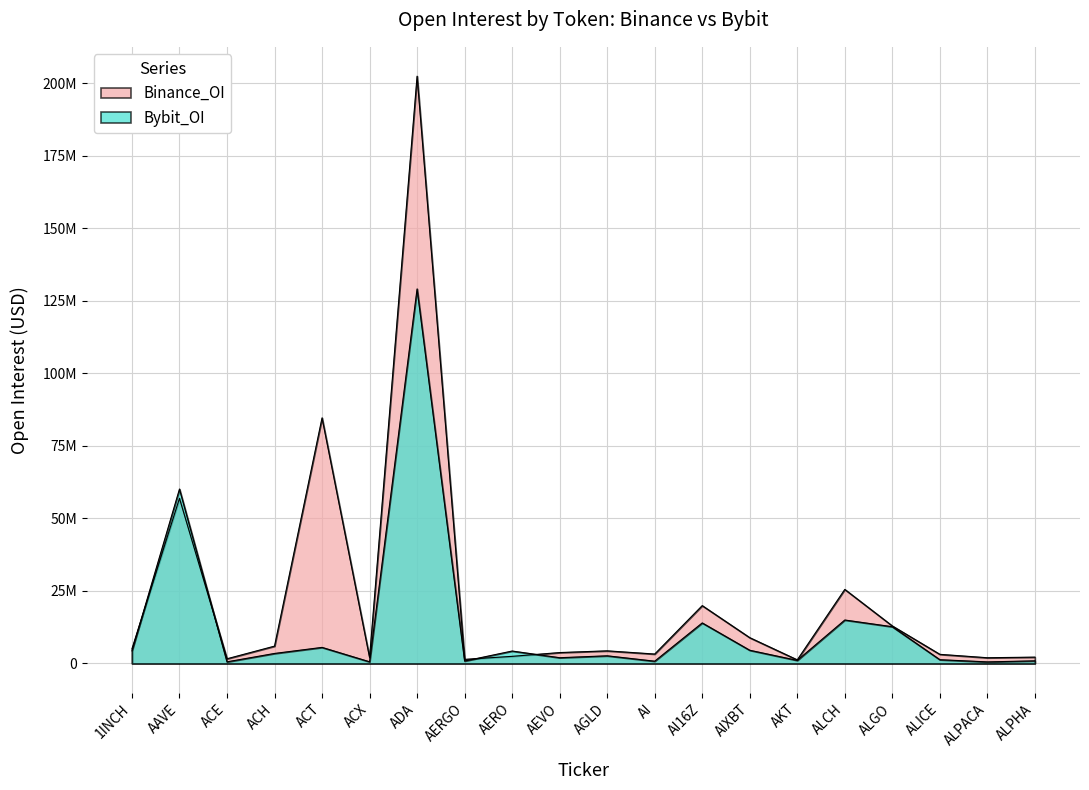

True or false: Binance_OI has more than 2 points higher than both neighbors.

True